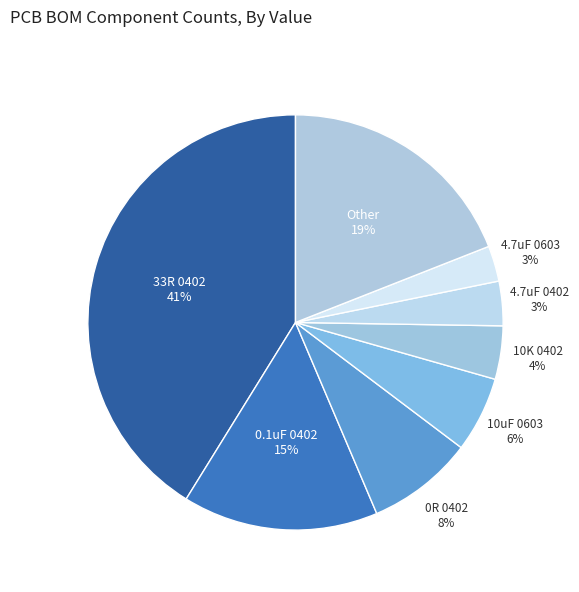

How many slices are in this pie chart?

8